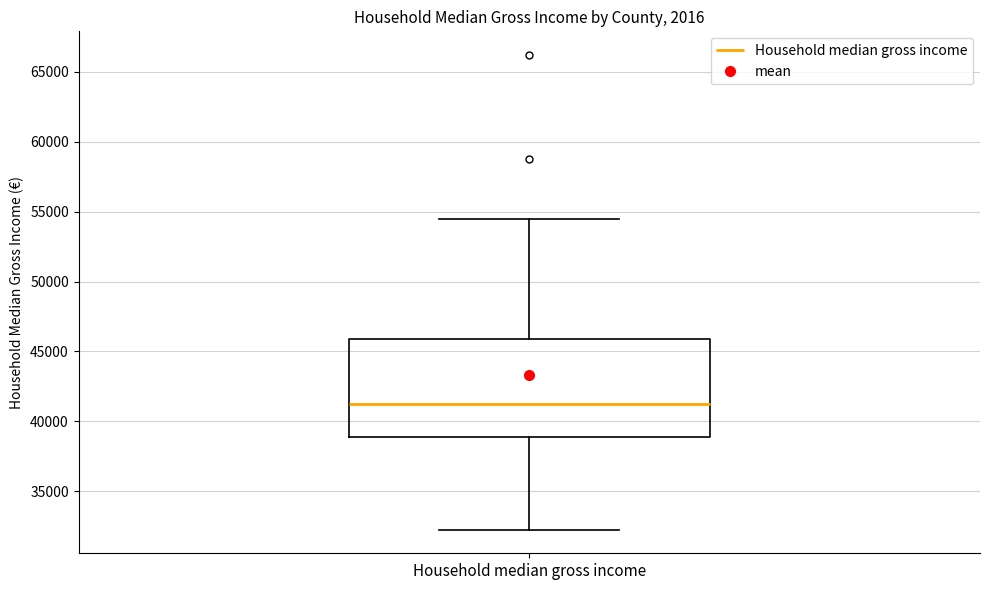

Transcribe this box plot: give where the median line is, the range the box spans, and where the two whiskers end, as read against the y-axis. The values are not printed on the chart, so give them approximately, as read against the axis.

median 41500, box 39000 to 46000, whiskers 32500 to 54500